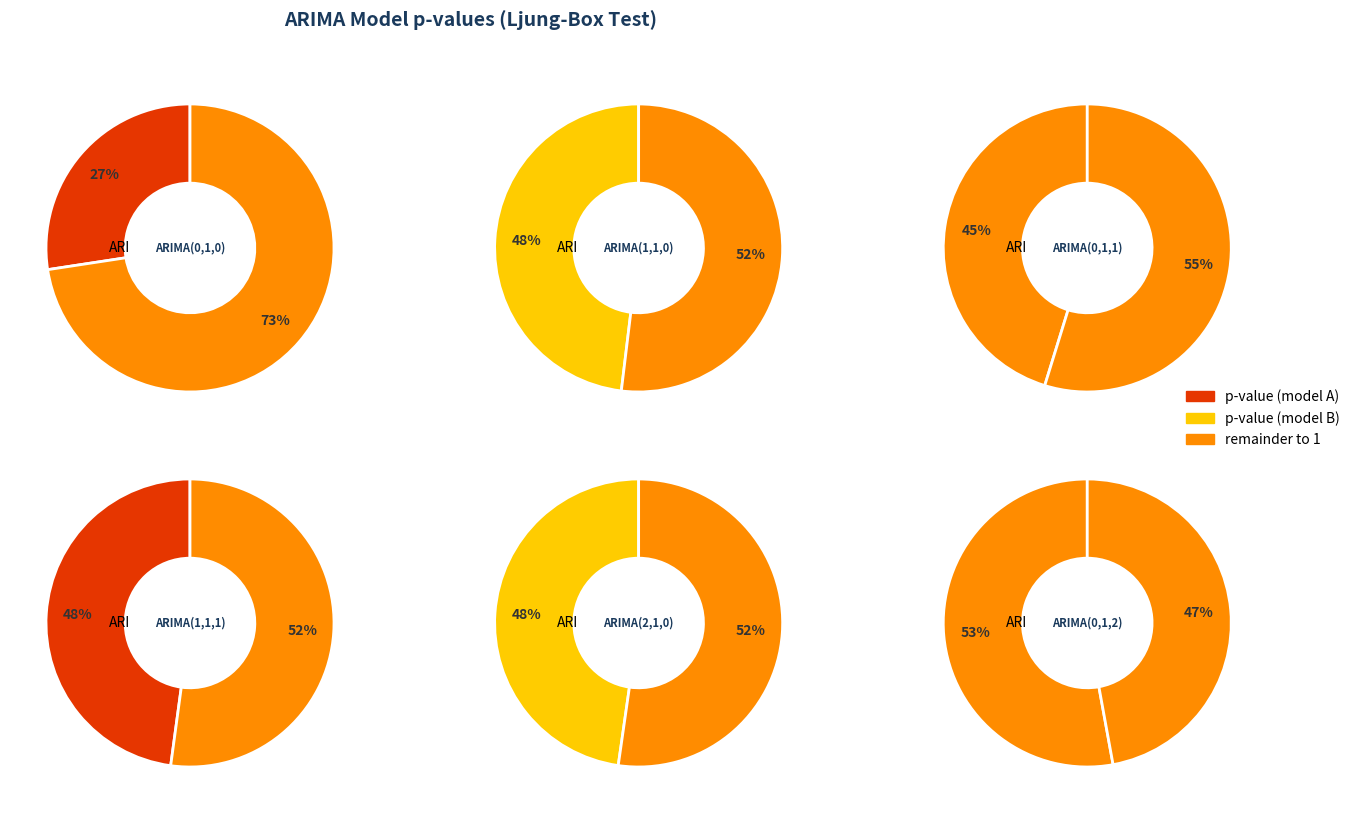

How many slices are in this pie chart?

6